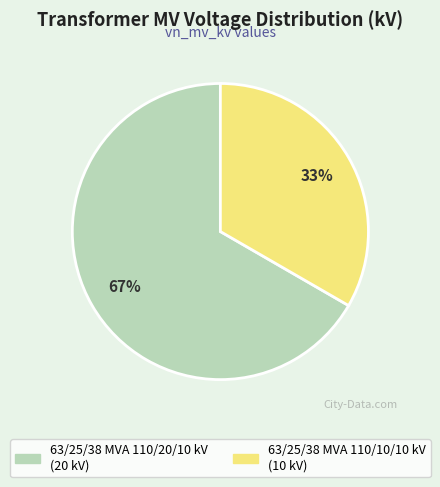

Combined, do 63/25/38 MVA 110/10/10 kV and 63/25/38 MVA 110/20/10 kV account for over 50%?

Yes